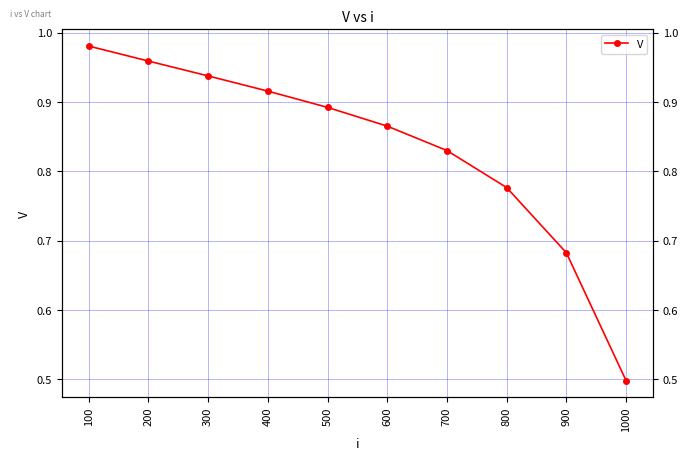

Count the number of data series in this chart.

1